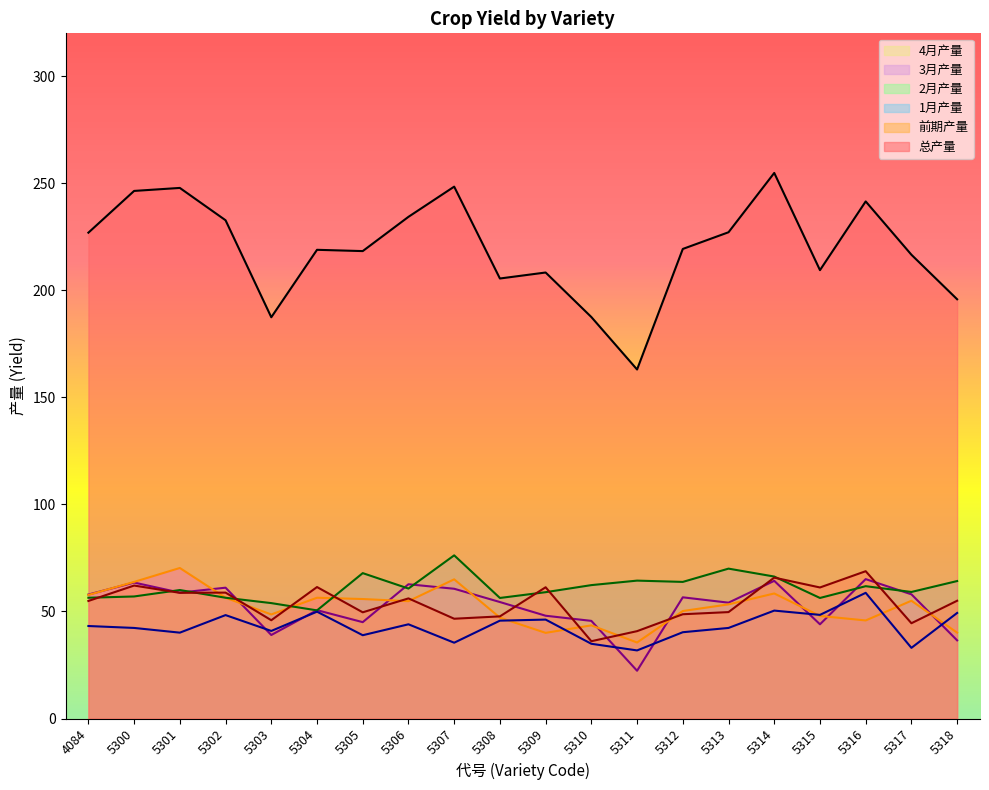

What are all the series names shown in the legend?

4月产量, 3月产量, 2月产量, 1月产量, 前期产量, 总产量